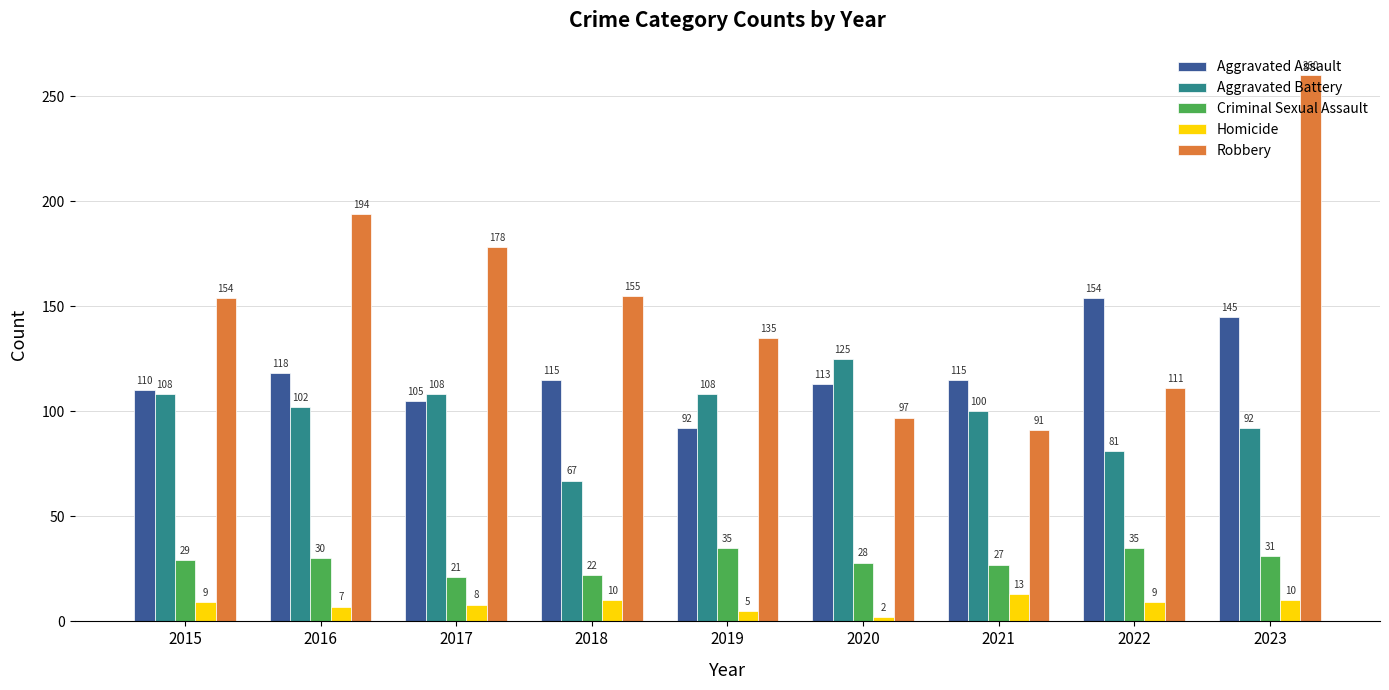

The Homicide series shows 10 at 2023. True or false?

True